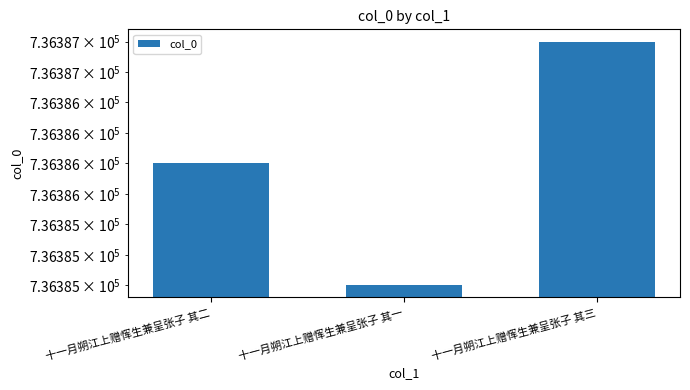

What is the difference between the second highest and minimum values?

1